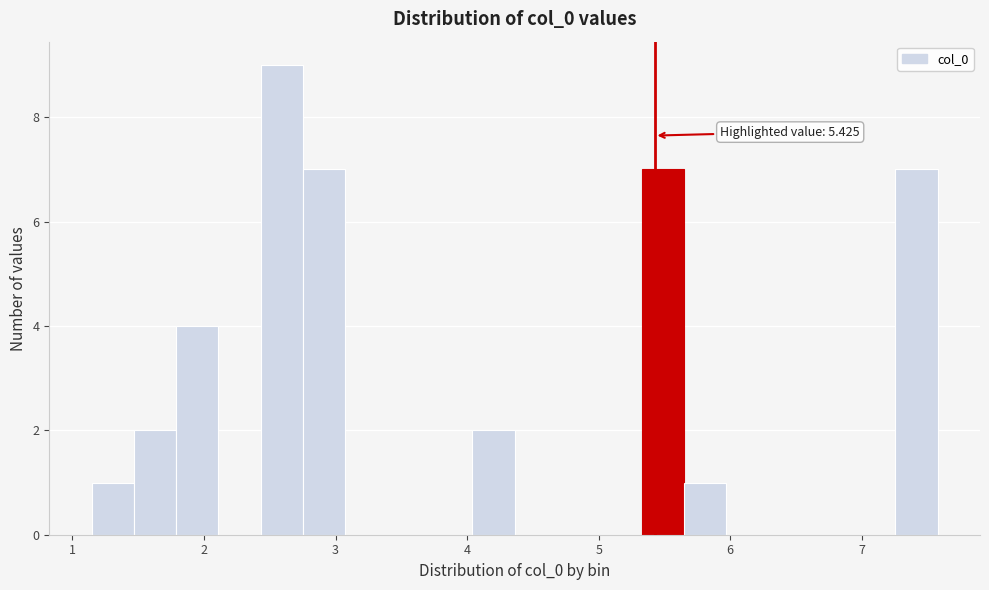

Around what value on the x-axis is the tallest bar? Give the approximate position of its centre, as read against the axis.

2.6